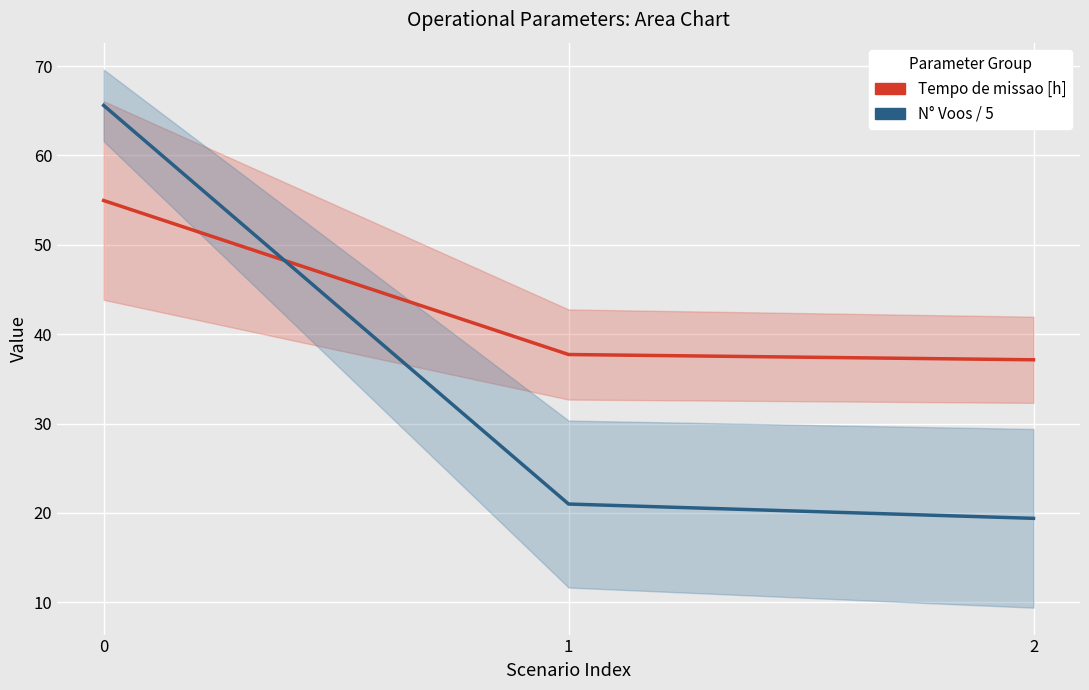

Which series changed the most between 1 and 2?

N° Voos / 5